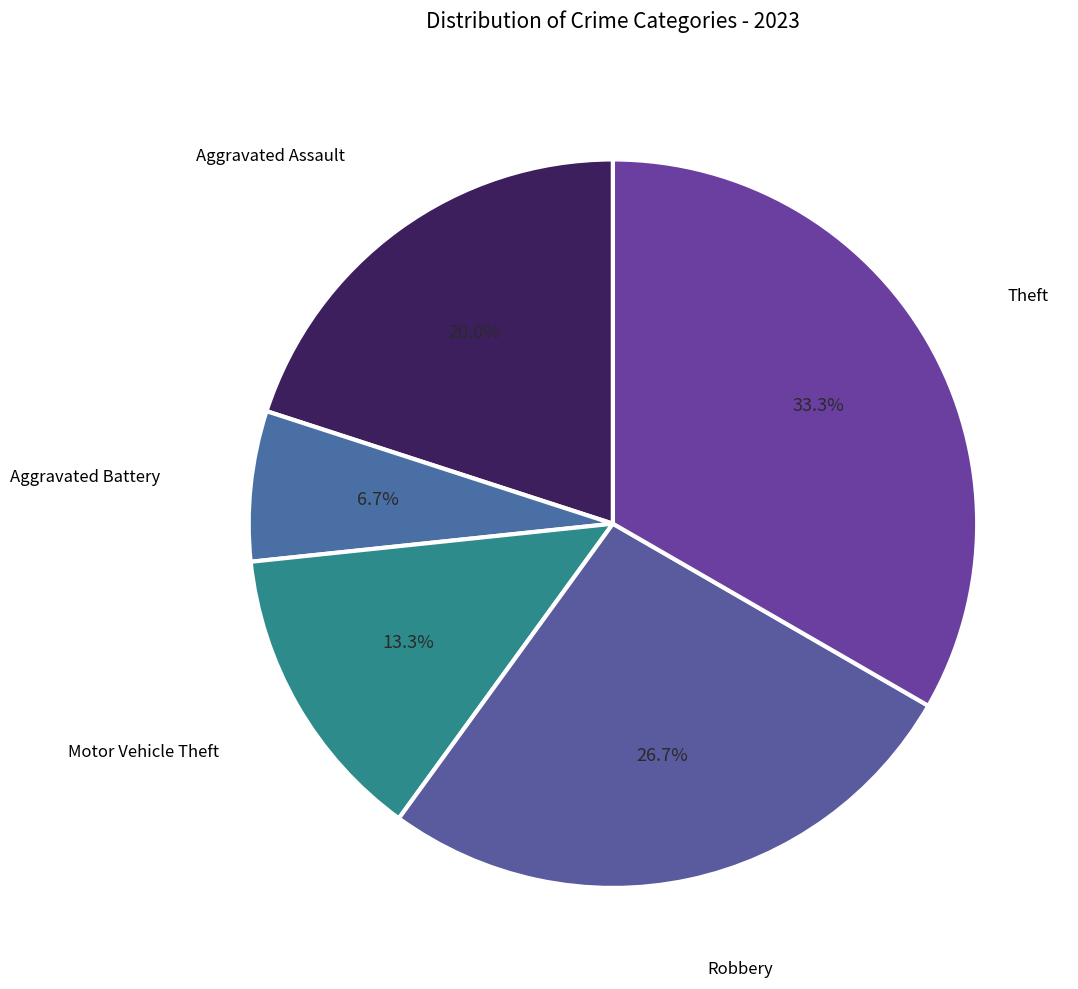

Count the number of slices in the pie.

5